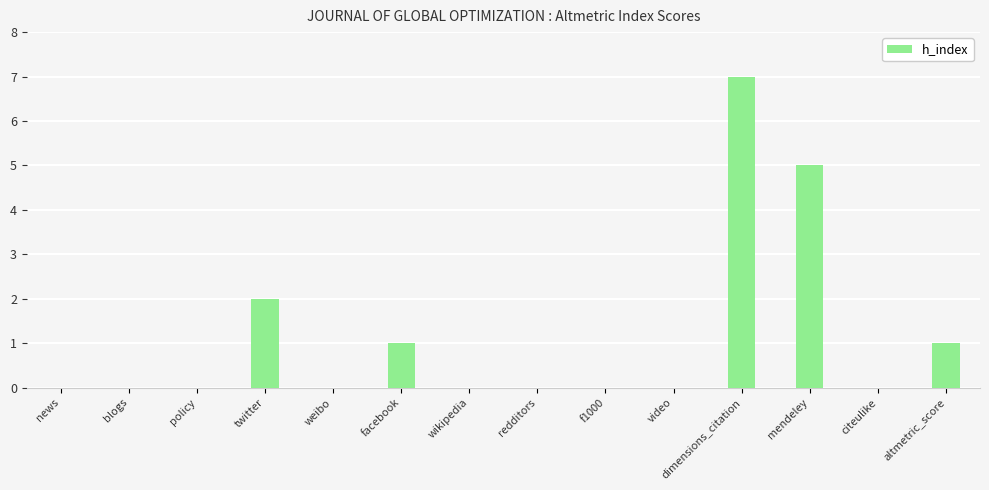

The value at twitter is 3. True or false?

False